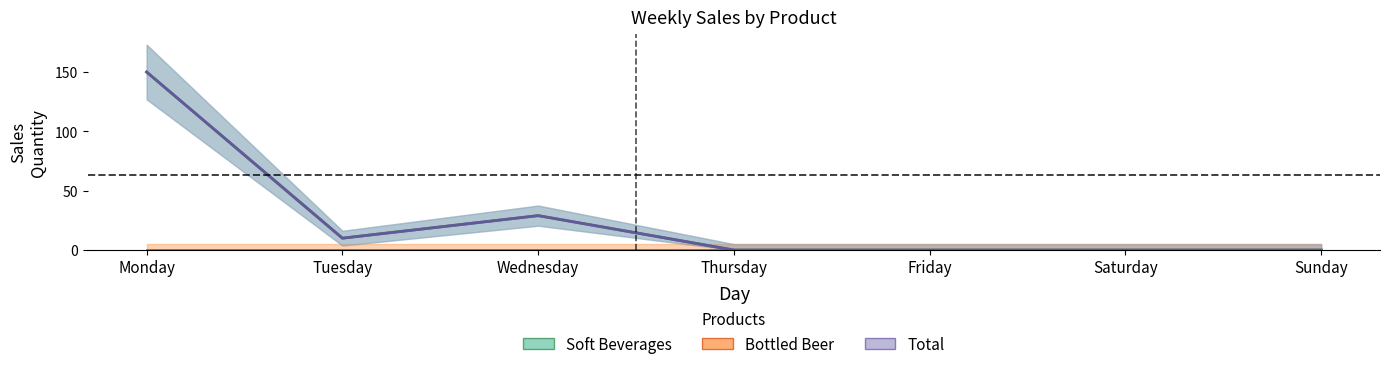

The Soft Beverages series shows -93 at Friday. True or false?

False